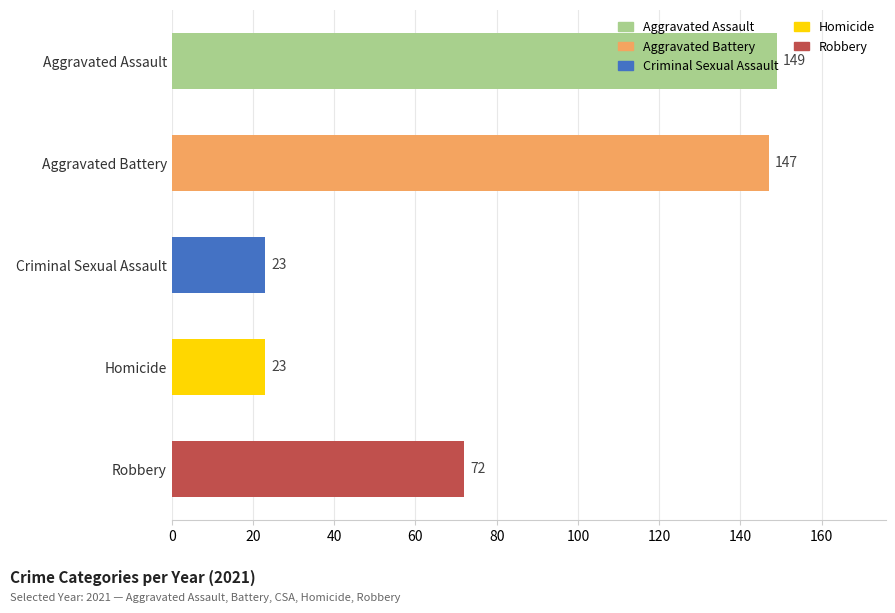

The value at Aggravated Battery is 147. True or false?

True